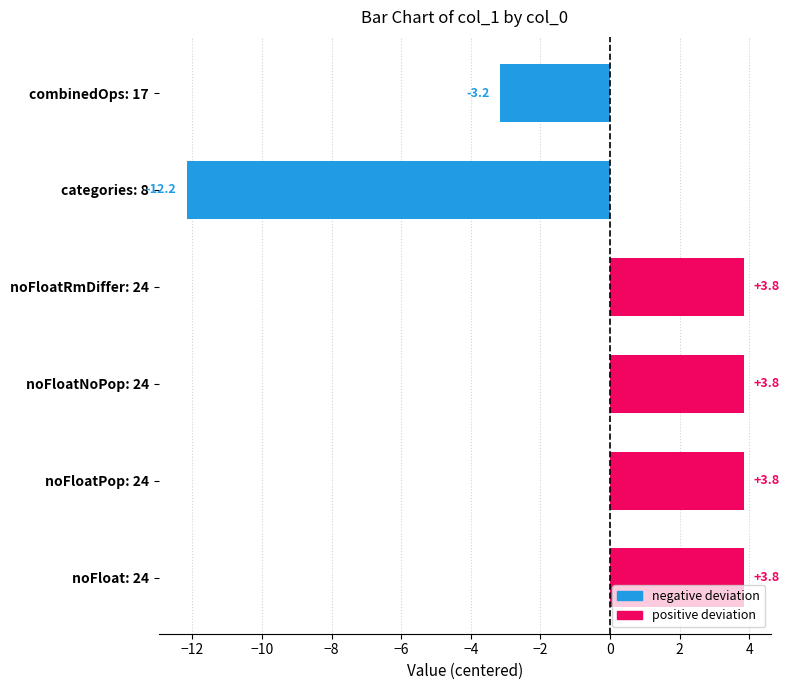

True or false: the data shows 2.6 at noFloatNoPop: 24.

False